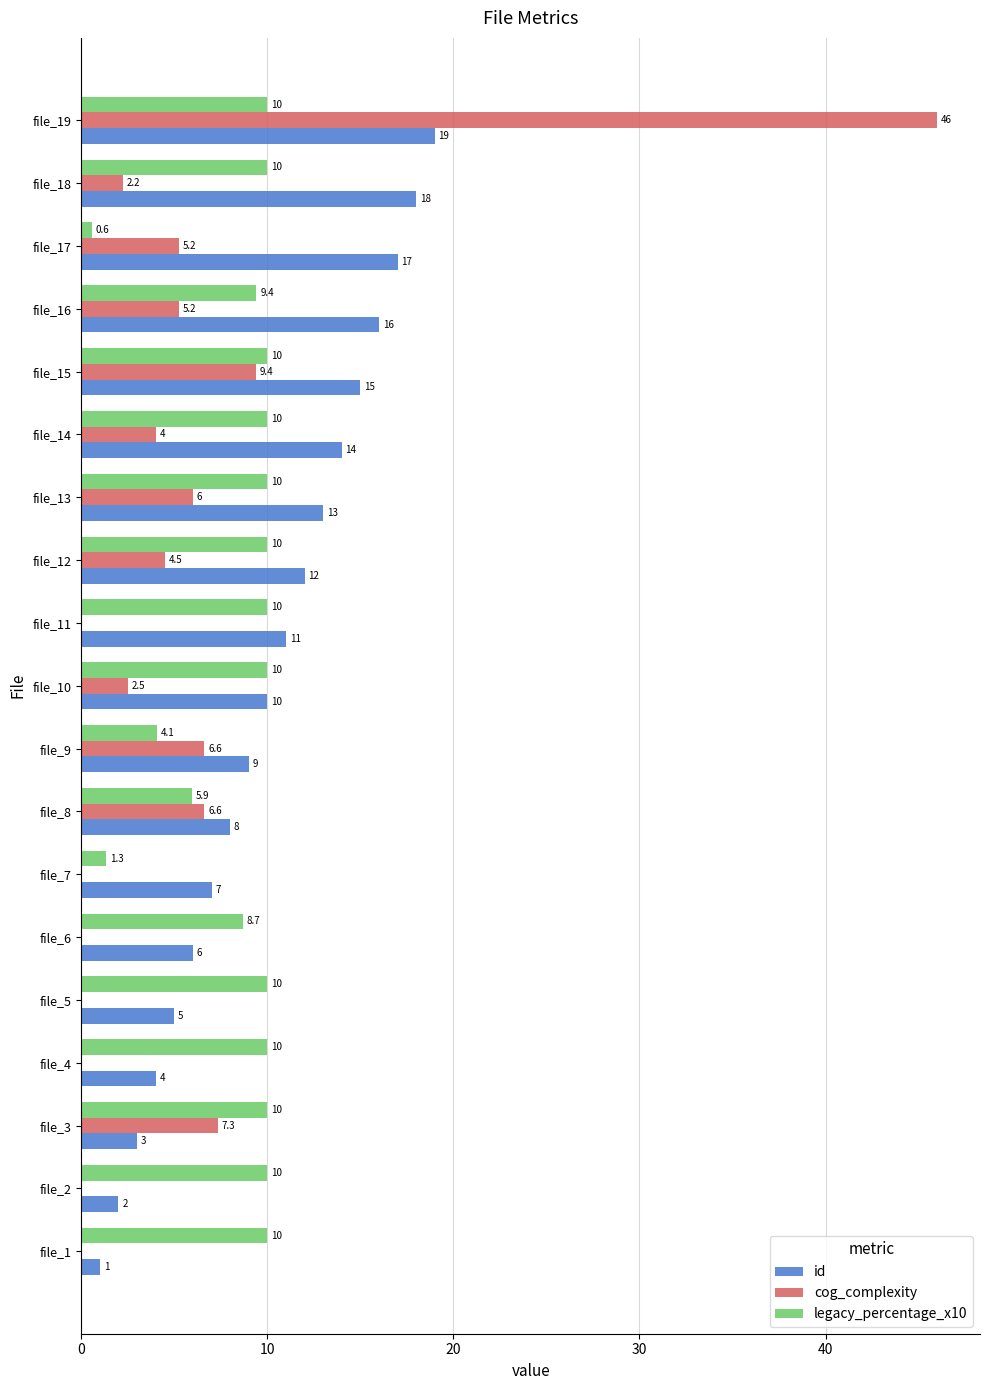

What is the average value of the id series?

10.0